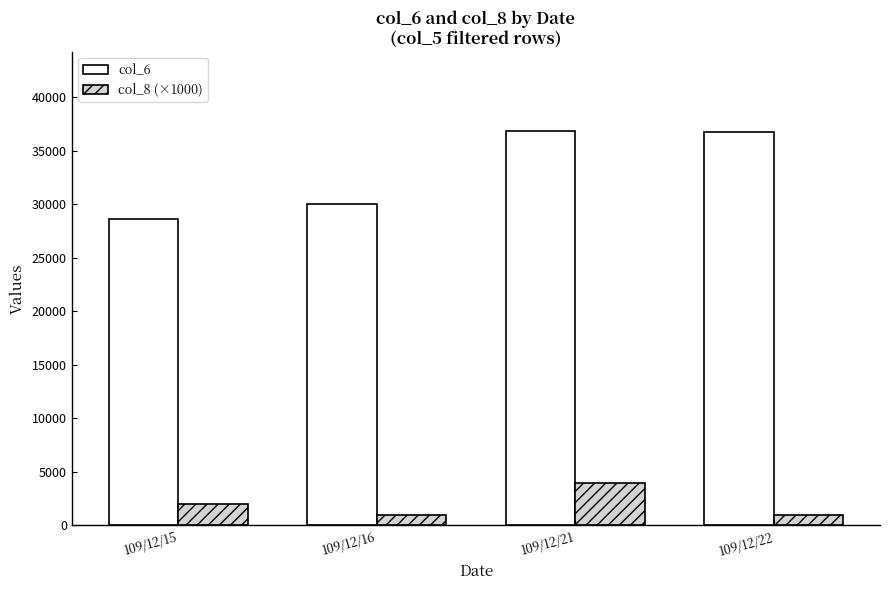

Rank the series by their maximum value, from lowest to highest.

col_8 (×1000), col_6